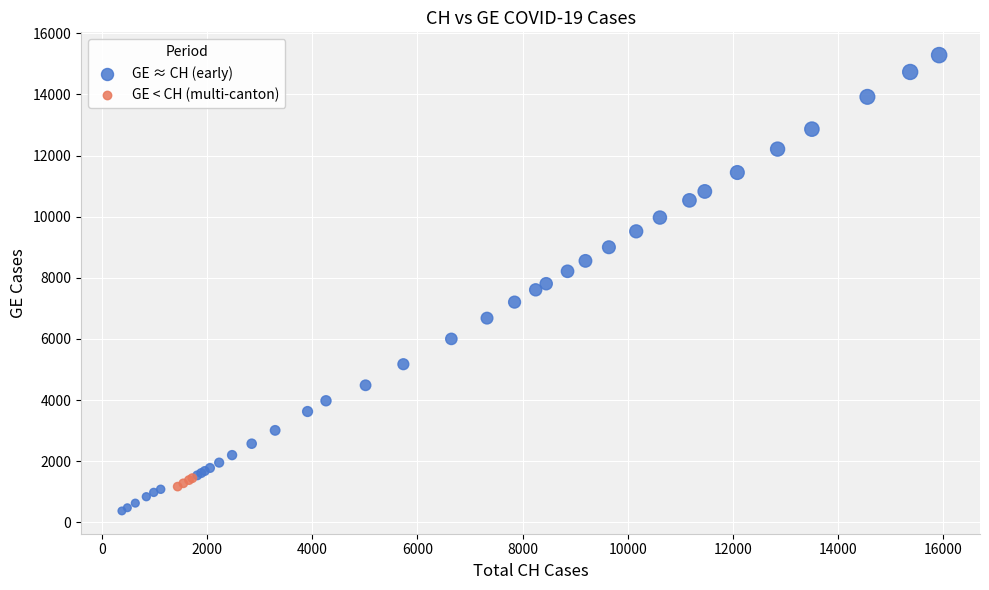

What are all the series names shown in the legend?

GE ≈ CH (early), GE < CH (multi-canton)